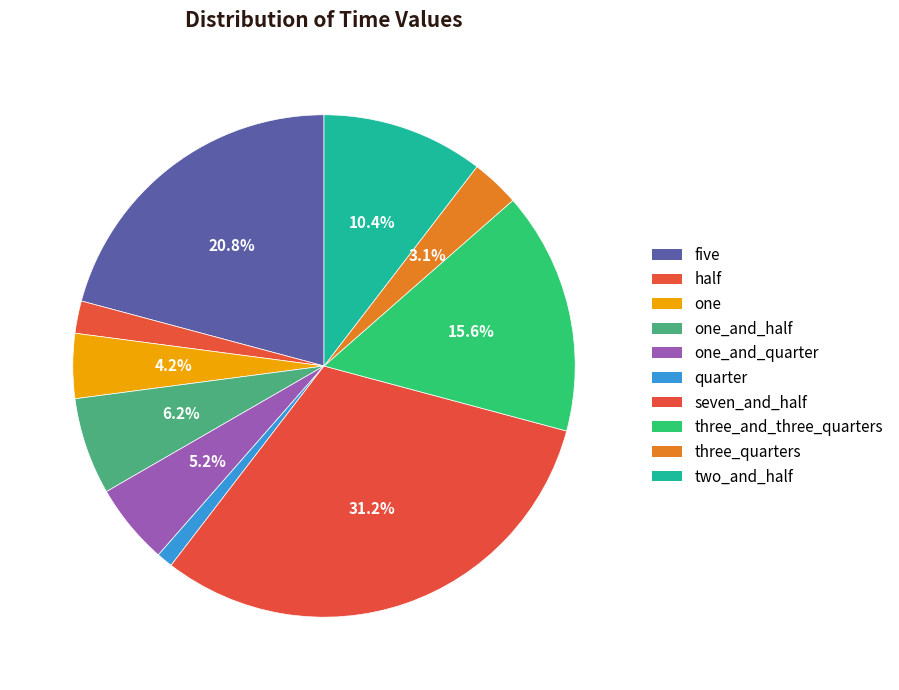

To the nearest percent, what portion does one_and_quarter represent?

5%